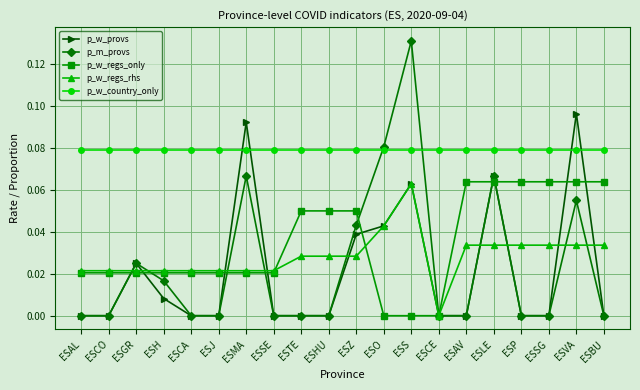

True or false: p_m_provs has more than 1 interior local peaks.

True